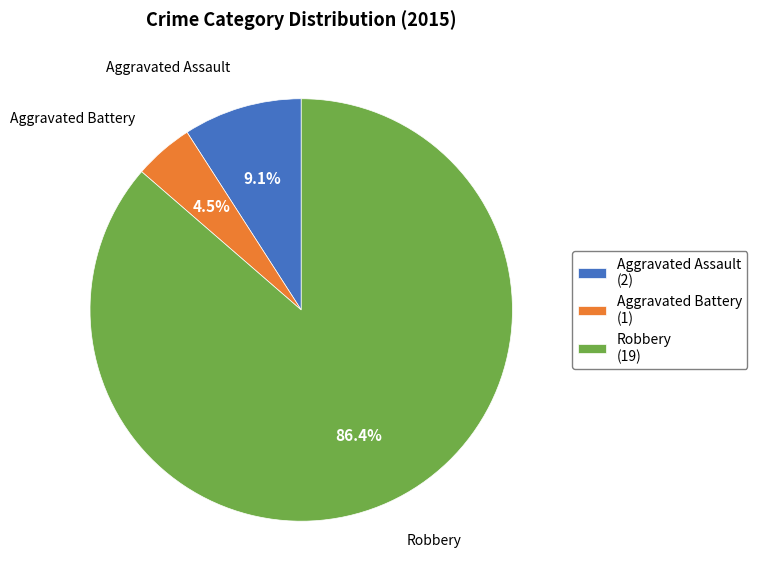

How many segments does this pie chart have?

3